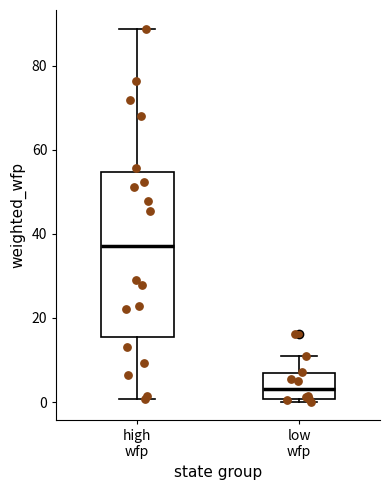

Reading left to right, transcribe this box plot: for each box, give where its median line is, the range the box spans, and where its two whiskers end, as read against the y-axis. The values are not printed on the chart, so give them approximately, as read against the axis.

high wfp: median 38, box 16 to 54, whiskers 0 to 88
low wfp: median 4, box 0 to 6, whiskers 0 (just below the box's lower edge) to 10